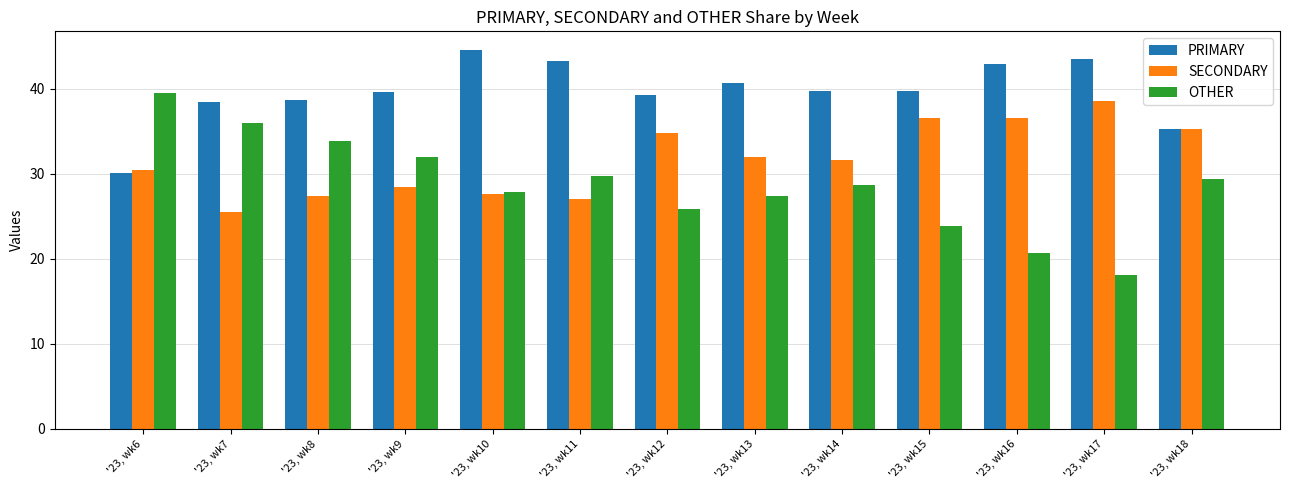

Is the value of SECONDARY at '23, wk15 greater than the value of PRIMARY at '23, wk13?

No